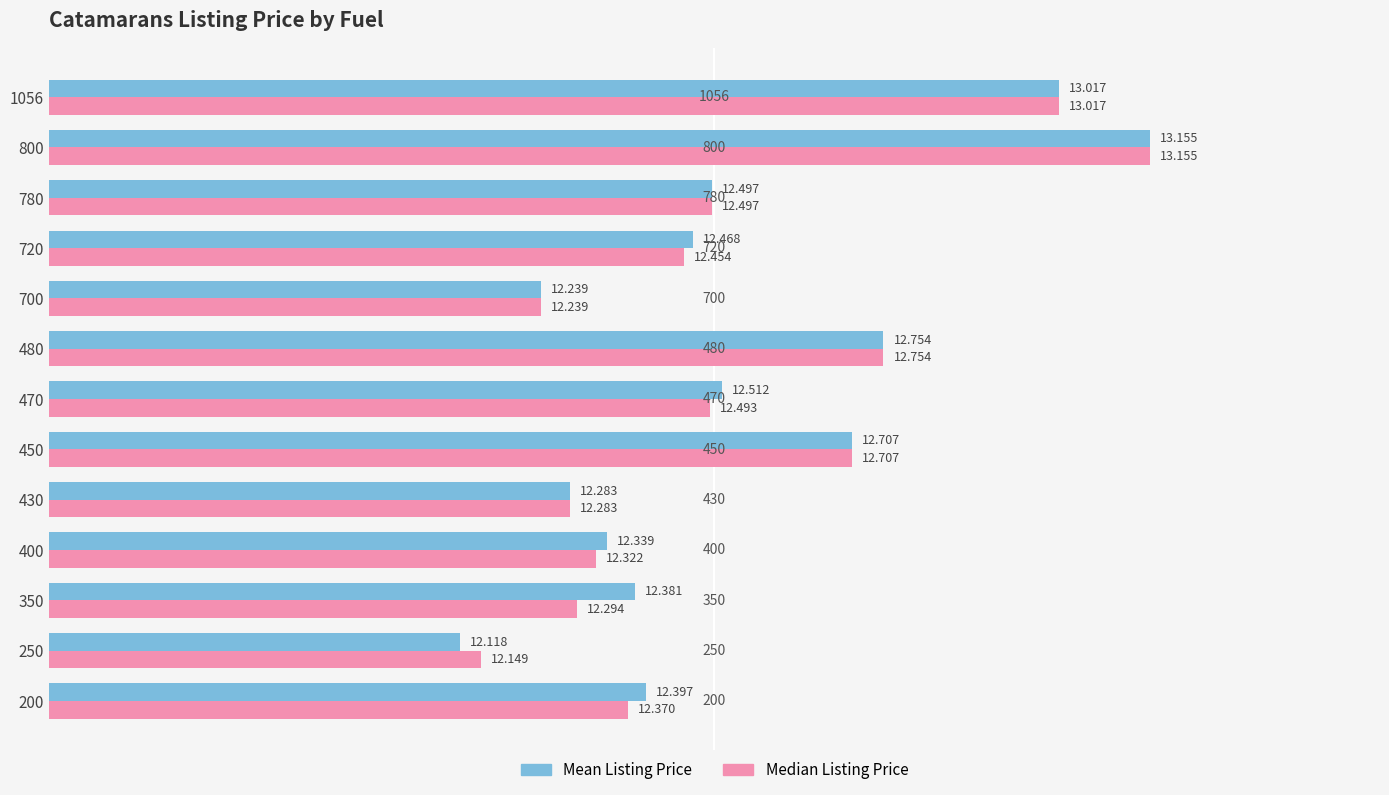

What are all the series names shown in the legend?

Mean Listing Price, Median Listing Price